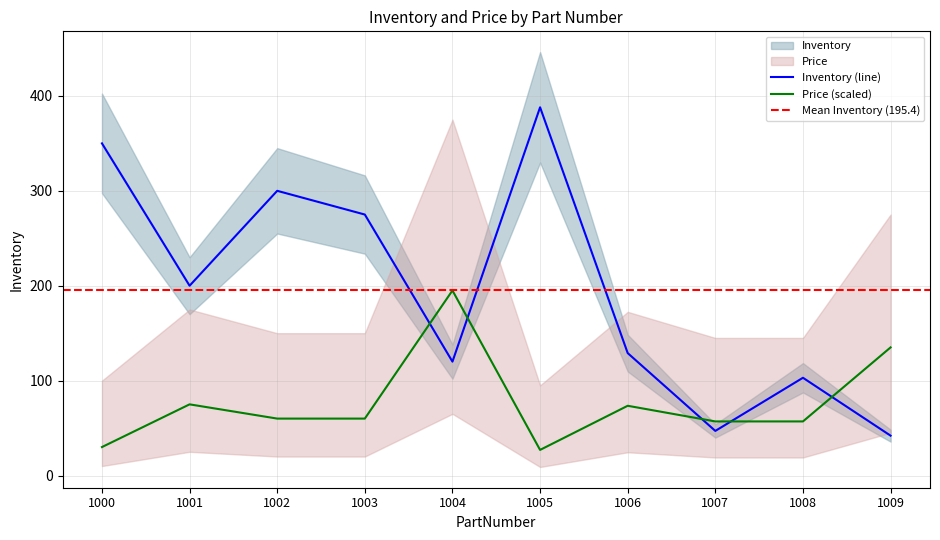

What are all the series names shown in the legend?

Inventory, Price